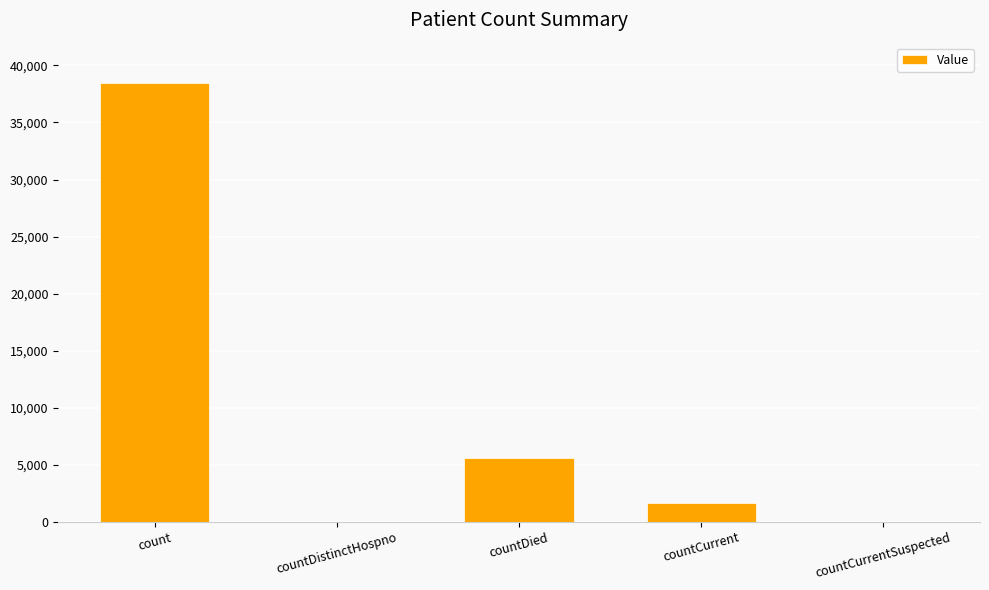

What is the sum of the values at countDistinctHospno and count?

38495